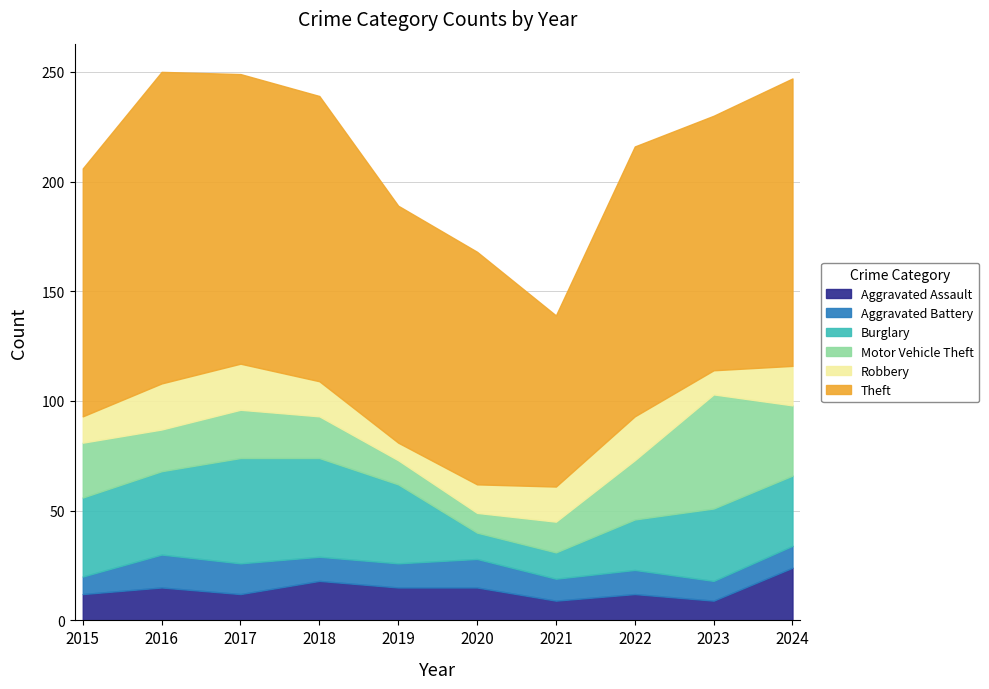

Count the number of data series in this chart.

6